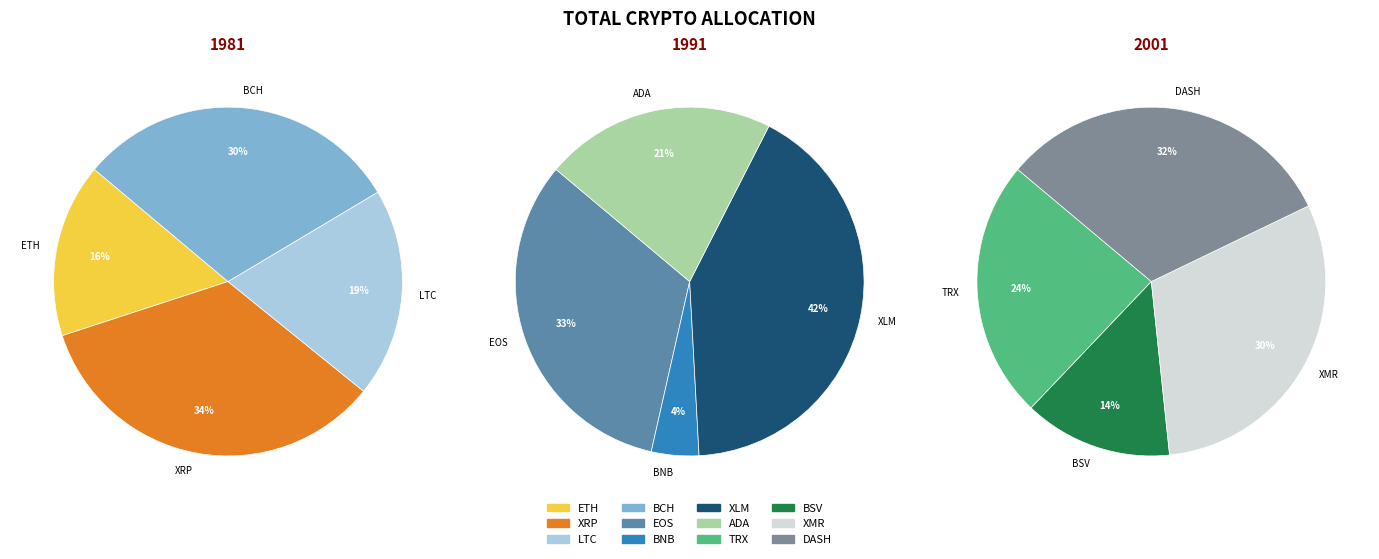

How many slices are in this pie chart?

12